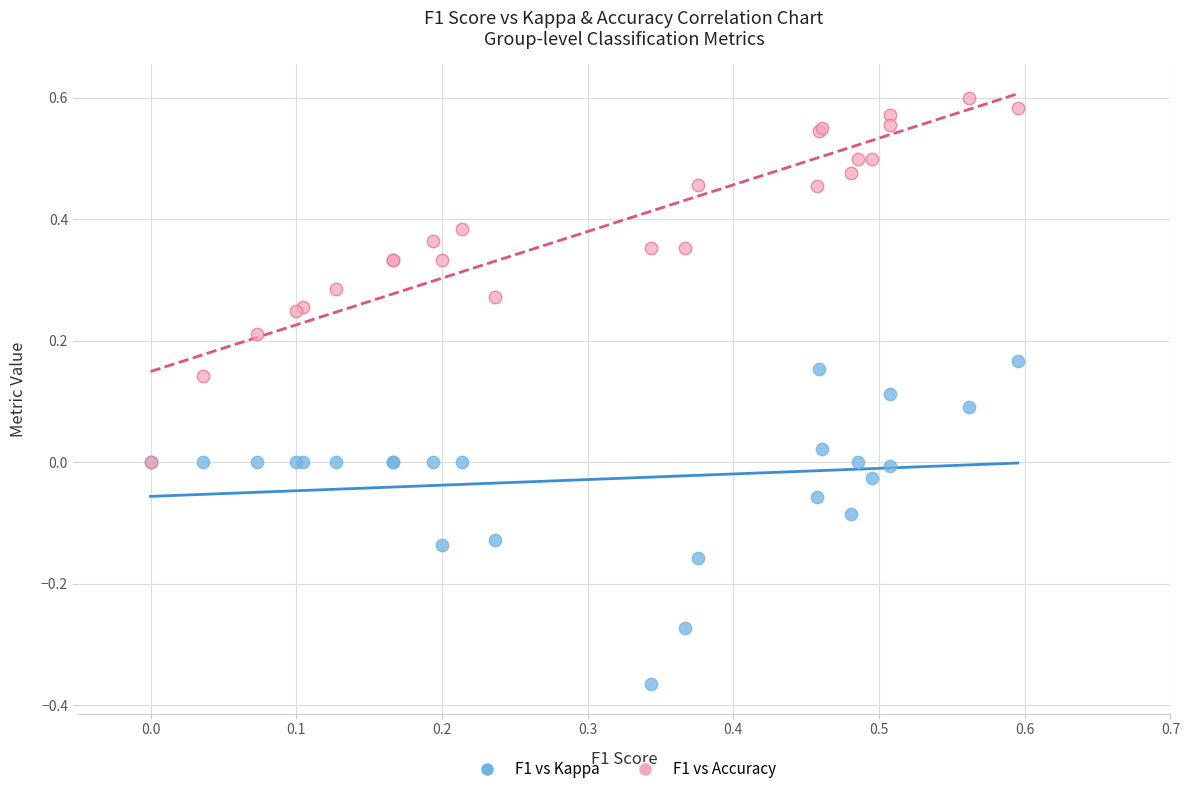

Which series contains the lowest Y value?

F1 vs Kappa